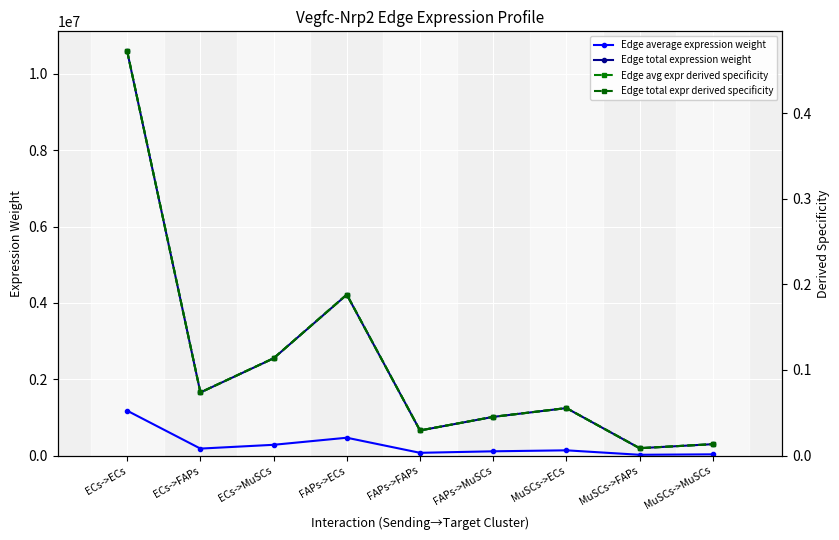

True or false: Edge average expression weight has a value of 73164.9 at FAPs->FAPs.

True